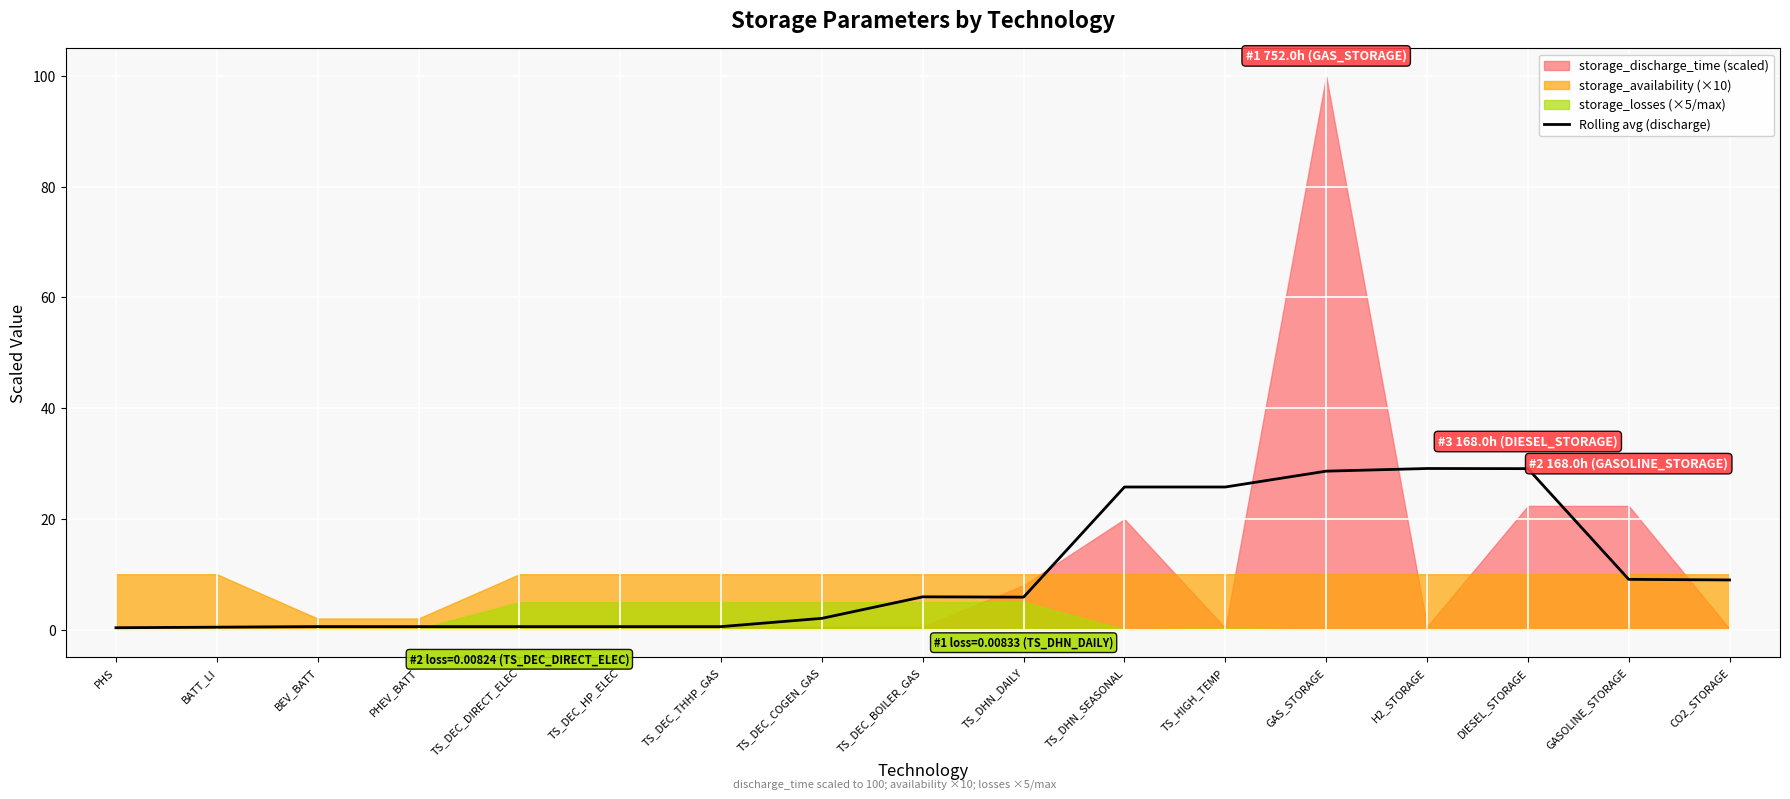

What is the average value?

10.2